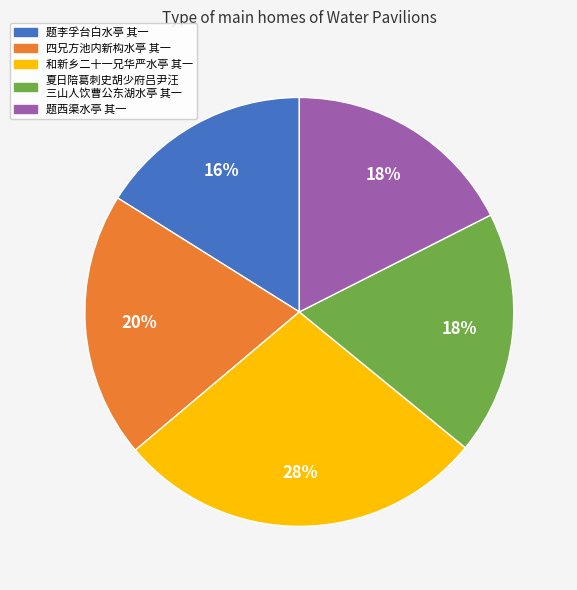

Is there a majority slice in this chart?

No